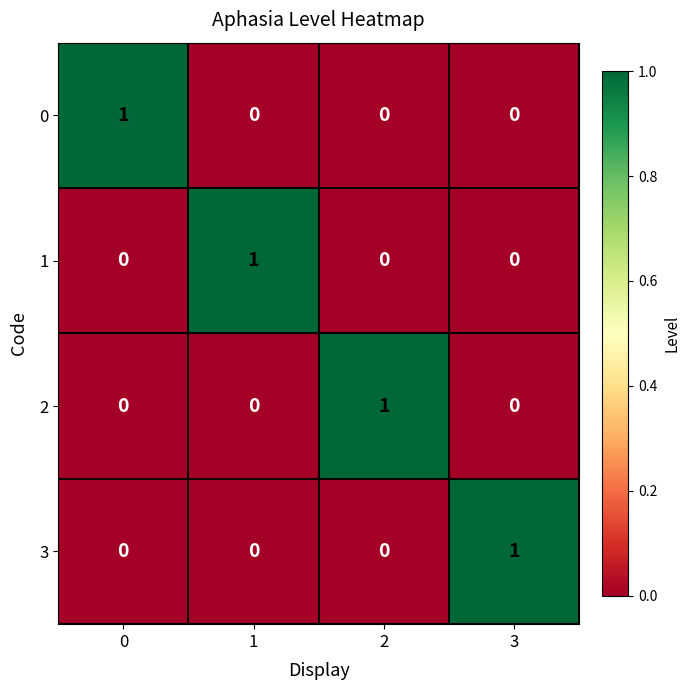

Reading left to right, list all the values displayed in this chart.

0: 0=1	1=0	2=0	3=0
1: 0=0	1=1	2=0	3=0
2: 0=0	1=0	2=1	3=0
3: 0=0	1=0	2=0	3=1